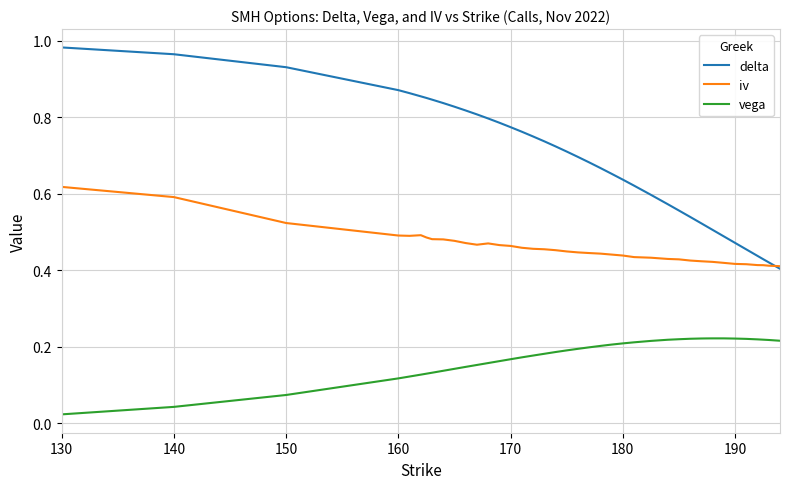

Rank the series by their average value, from lowest to highest.

vega, iv, delta